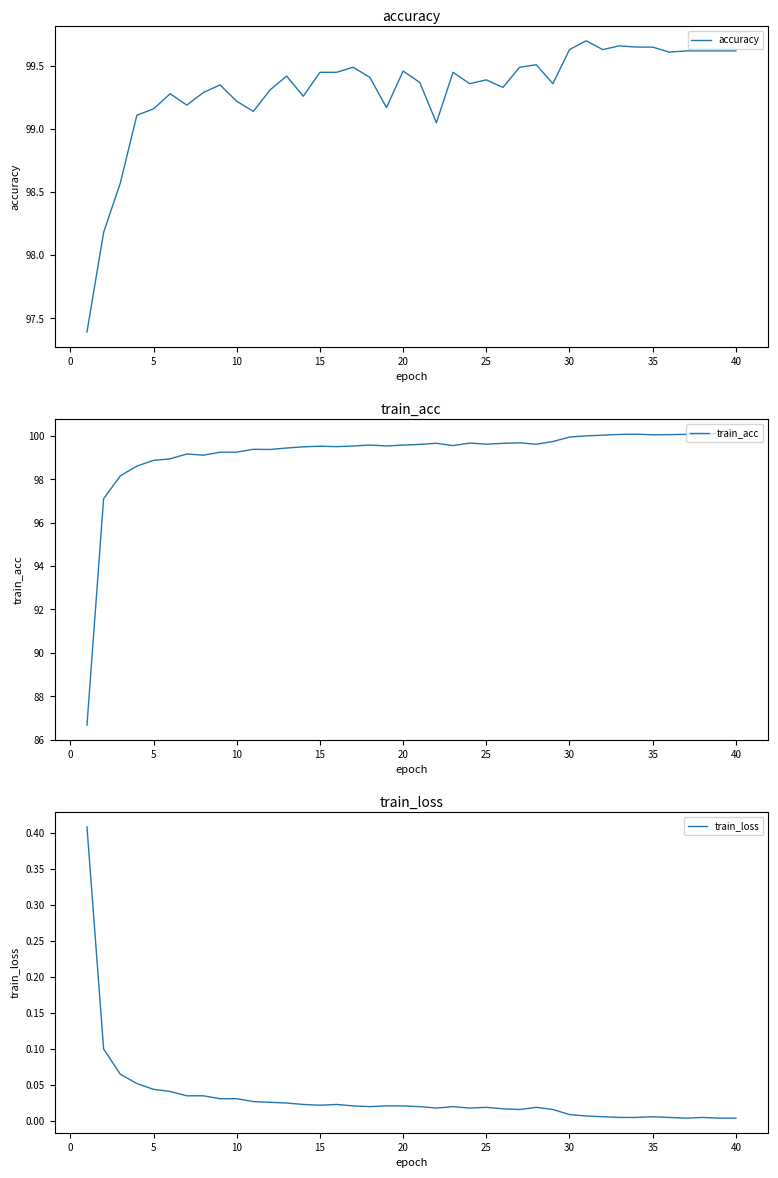

How many values in the train_acc series exceed 99?

34